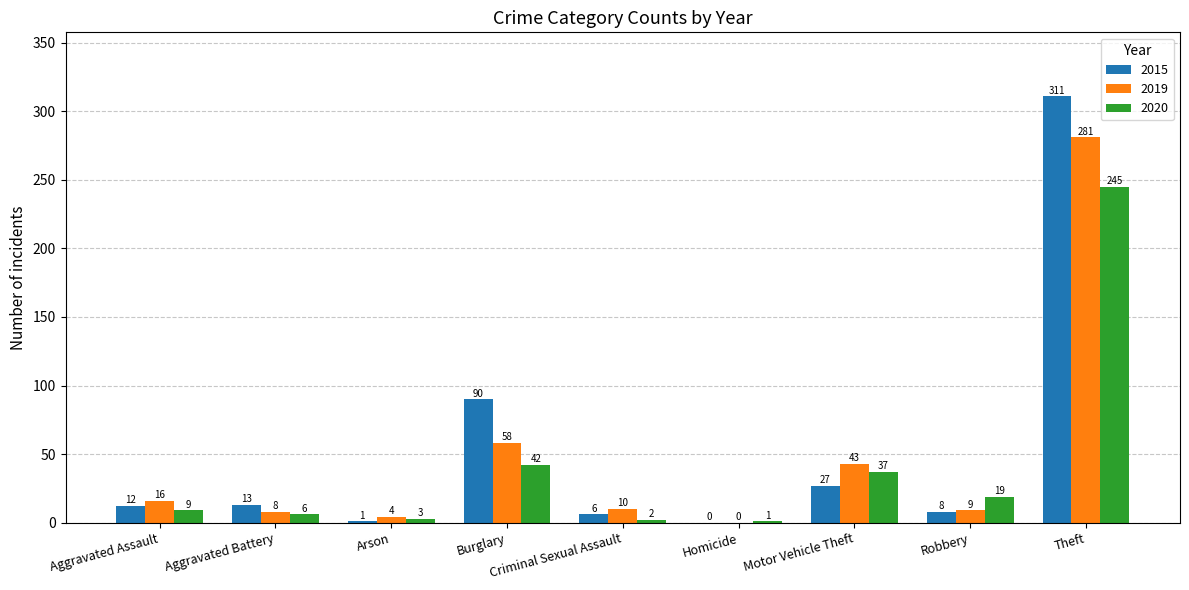

Is it true that 2020 equals 19 at Robbery?

True